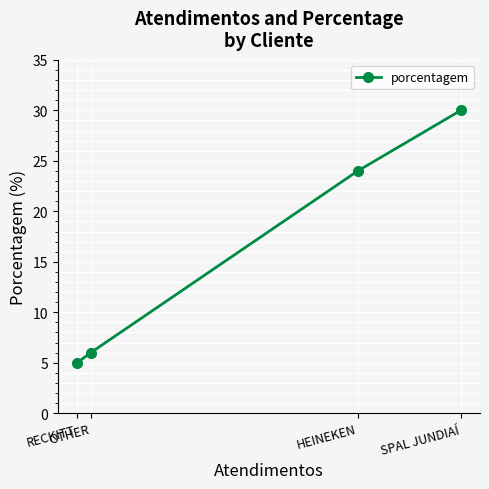

Does the chart display data point markers on the line(s)?

Yes